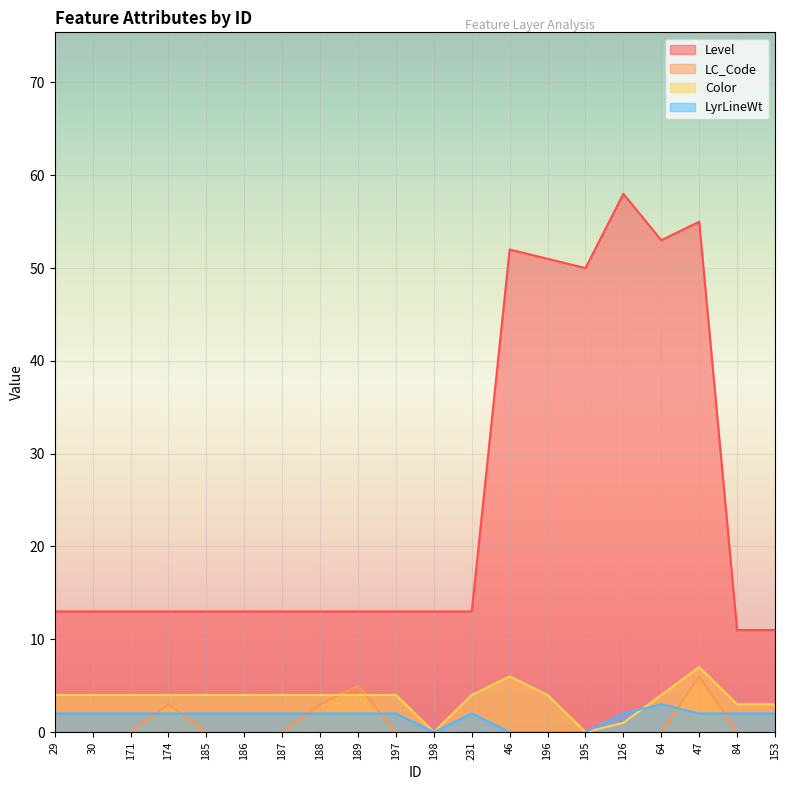

Which has a higher value, 187 or 197?

187